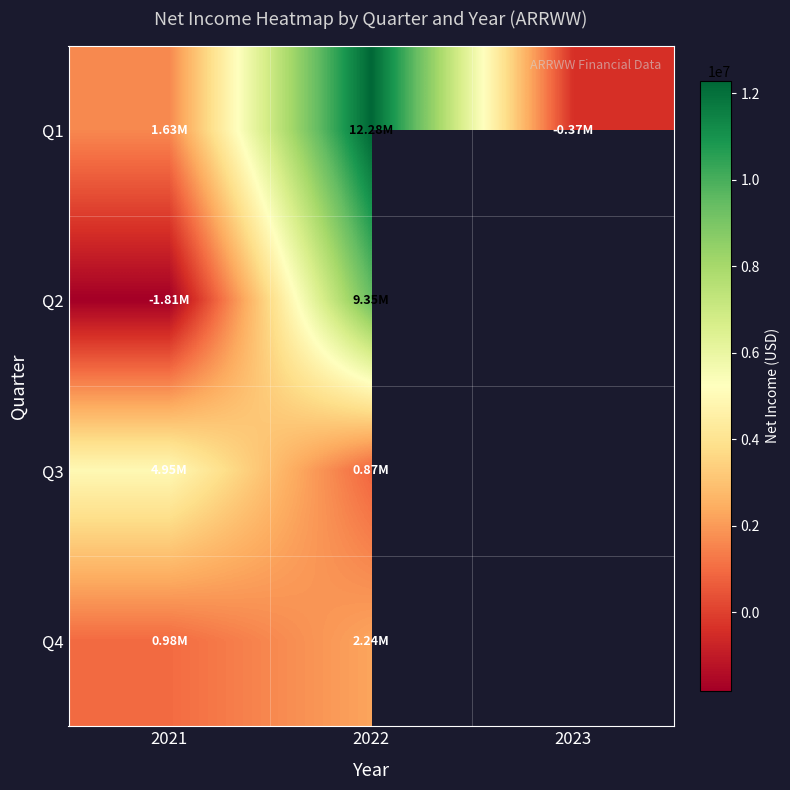

The value of Q1 at 2023 is -374842.0. True or false?

True